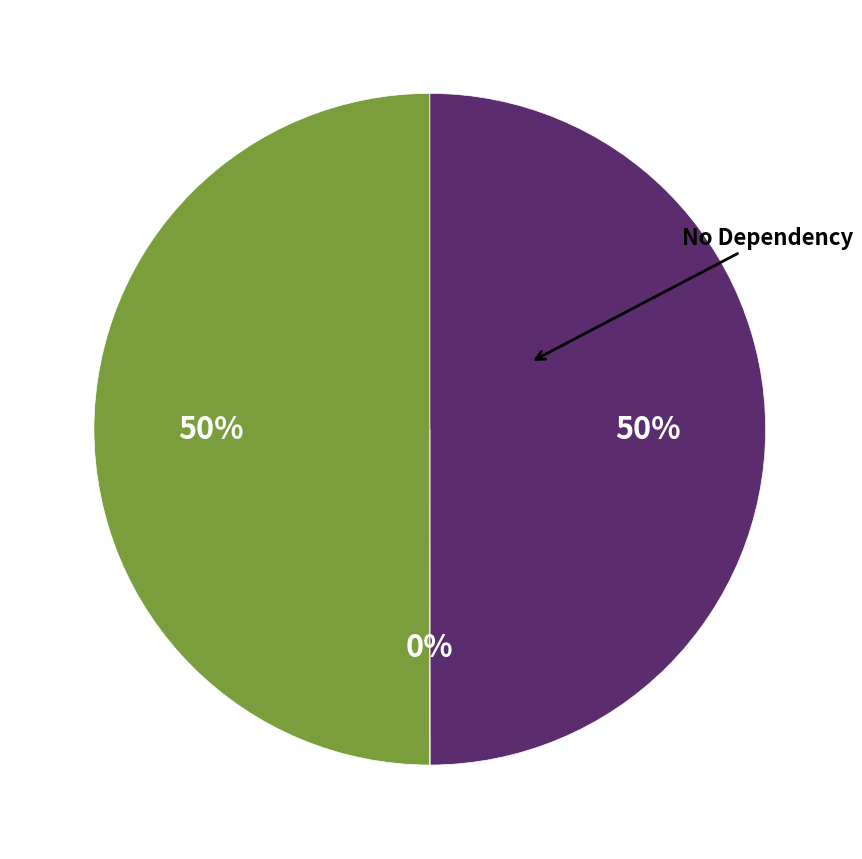

To the nearest percent, what is the average slice percentage?

33%